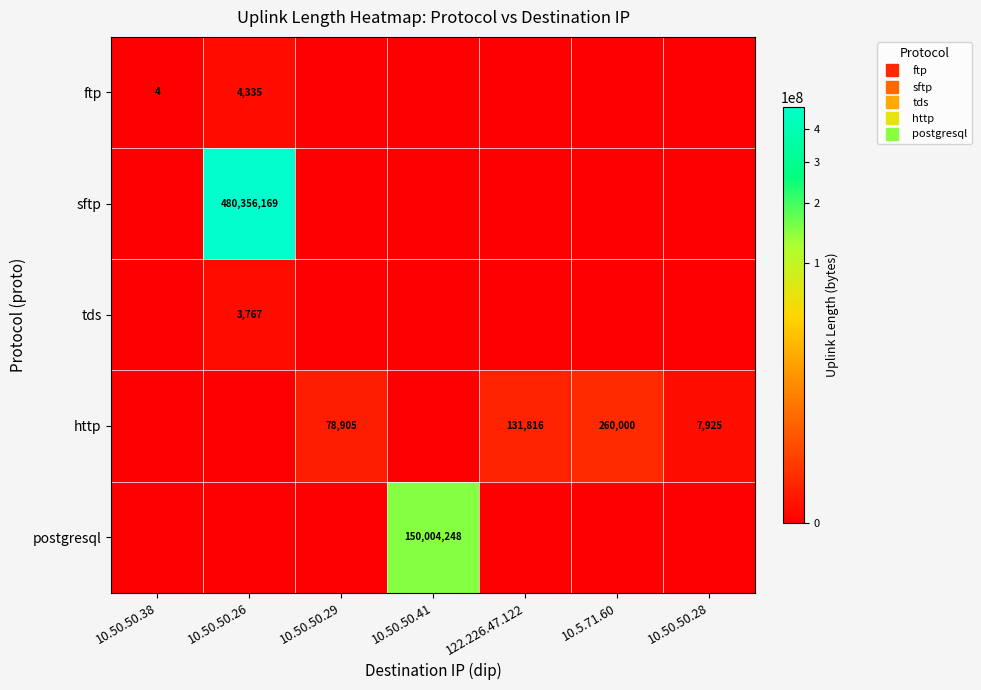

Is it true that ftp equals 0 at 10.50.50.28?

True